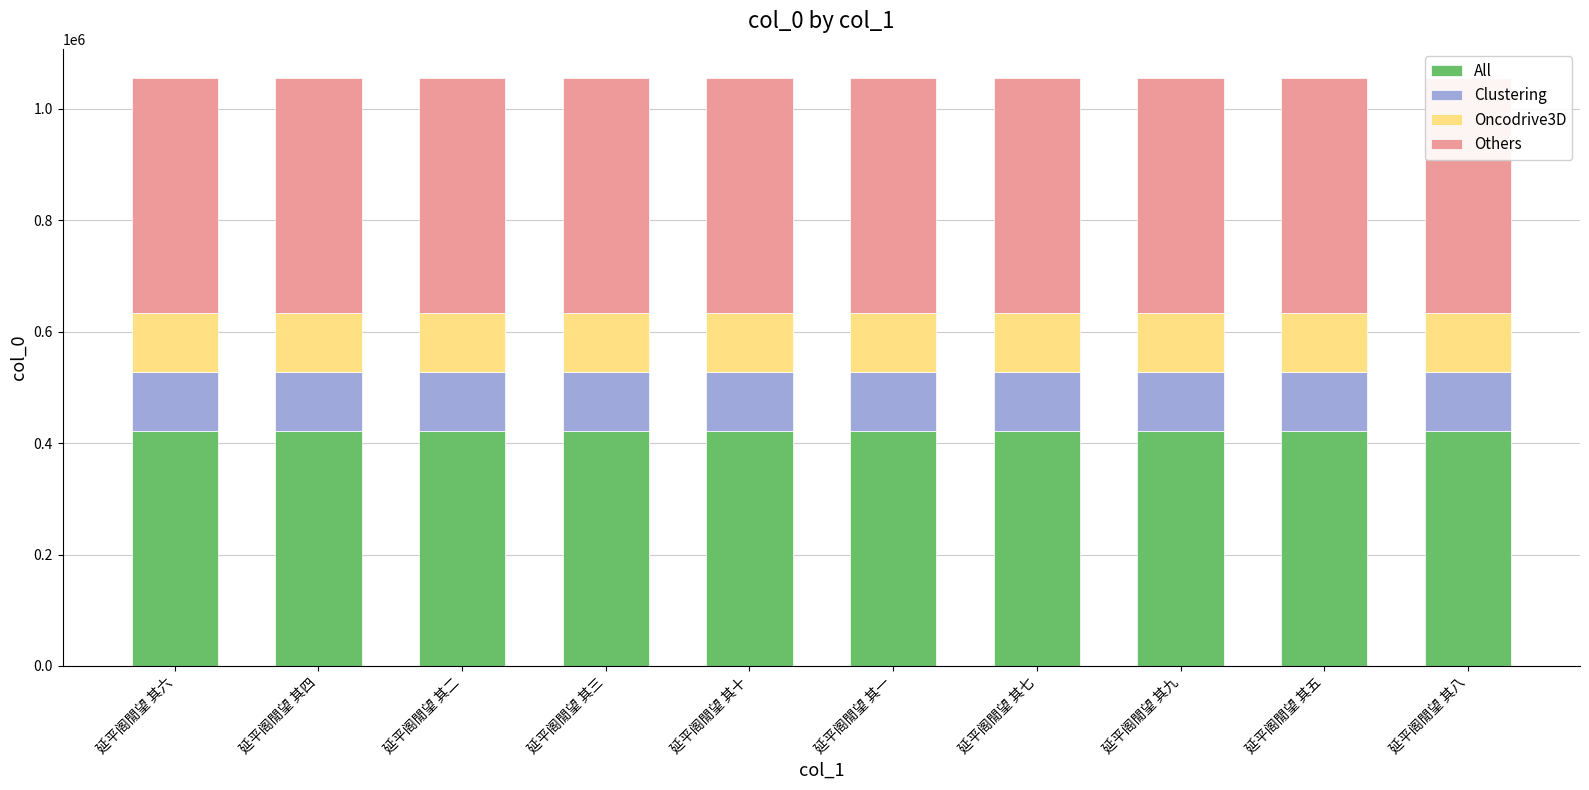

What is the total value across all series at 延平阁閒望 其九?

1055034.0